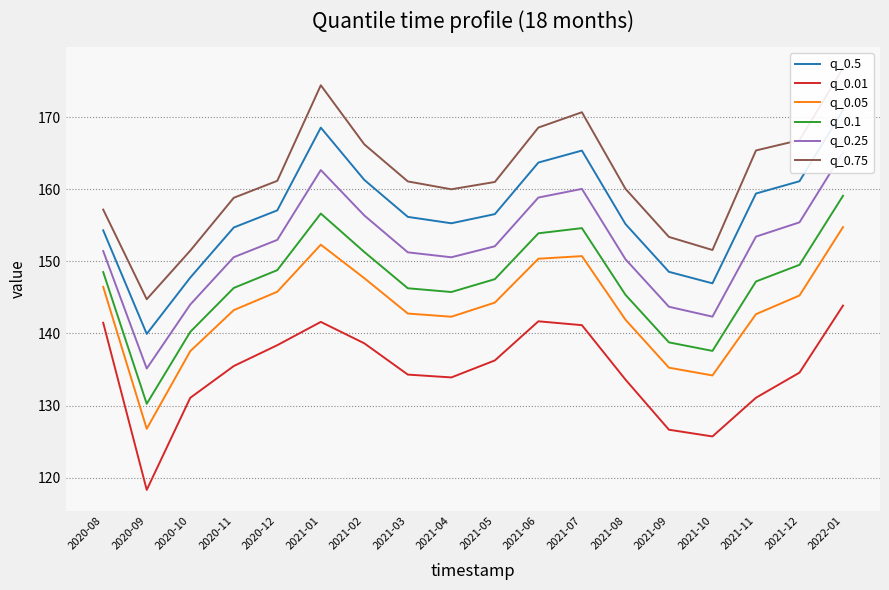

What position from the right is 2021-05?

9